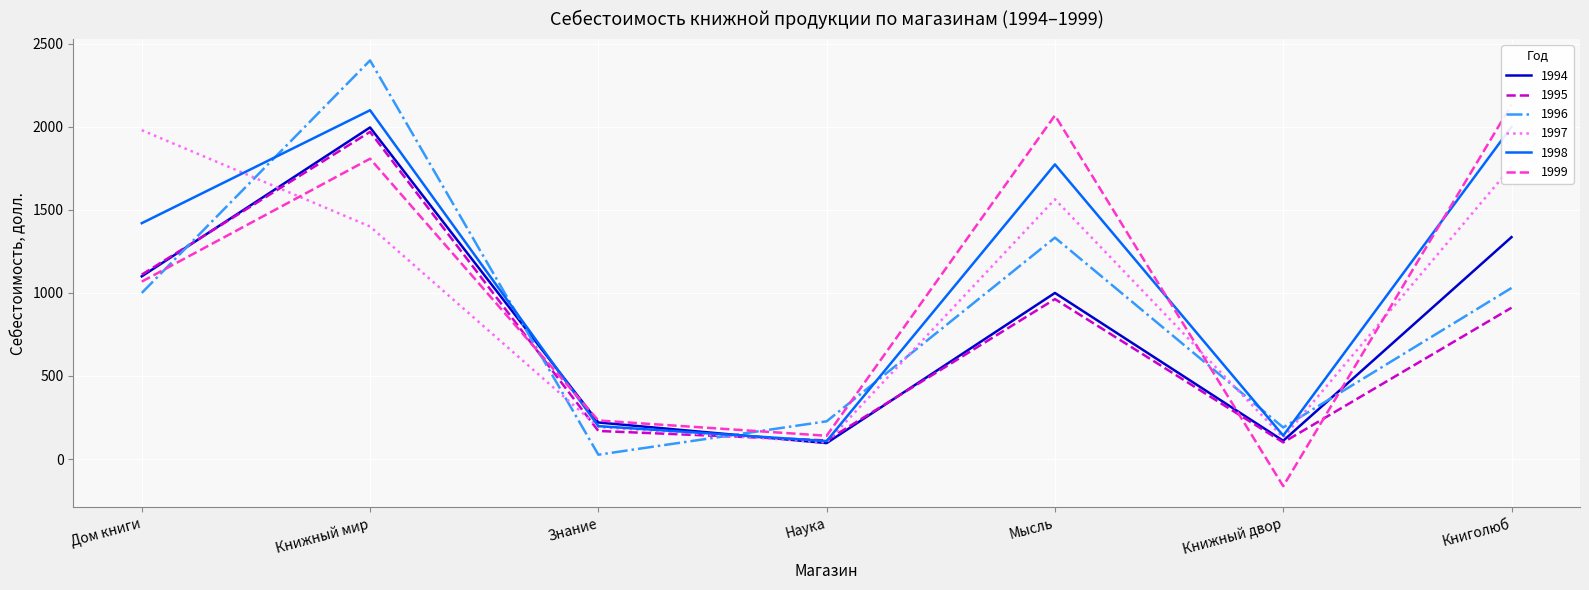

What is the sum of all 1998 values?

7741.2